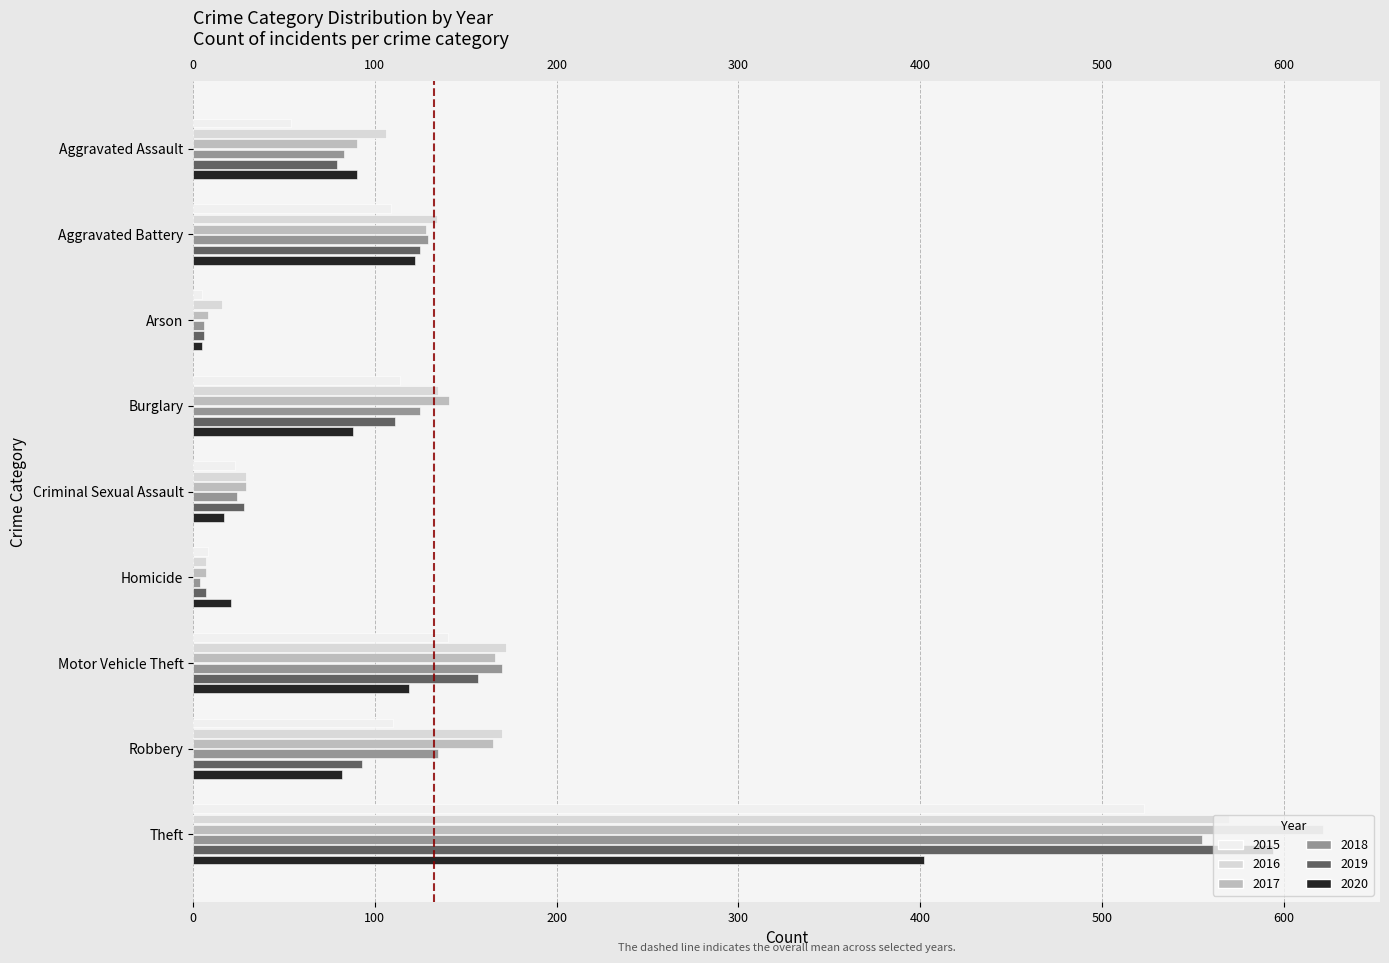

How many data points does each series have?

9